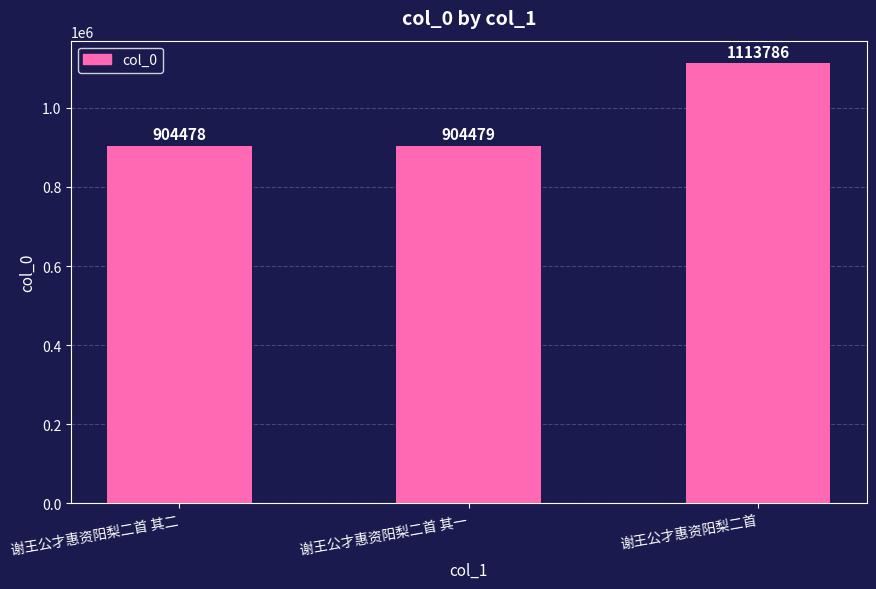

How many bars are there in total?

3